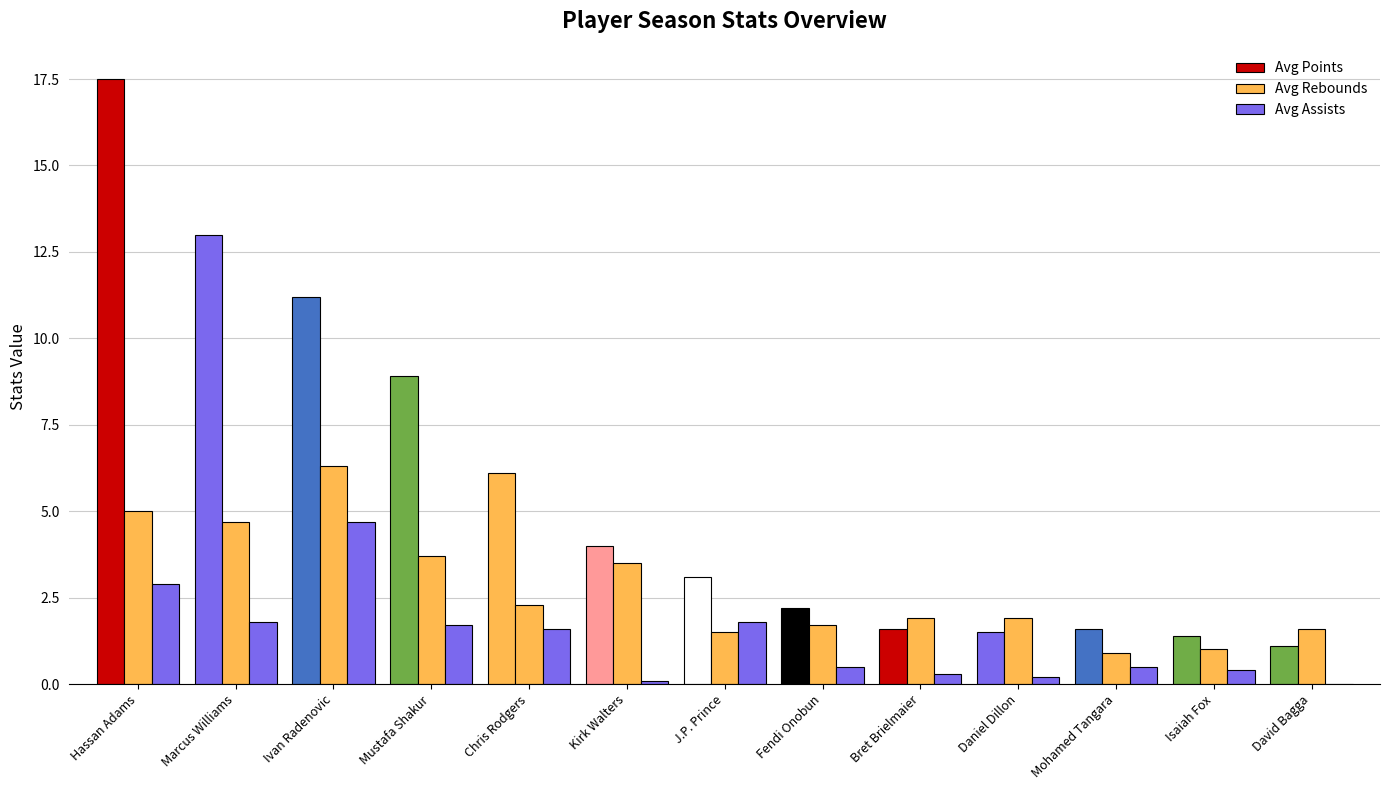

What is the label of the 11th bar from the right?

Ivan Radenovic